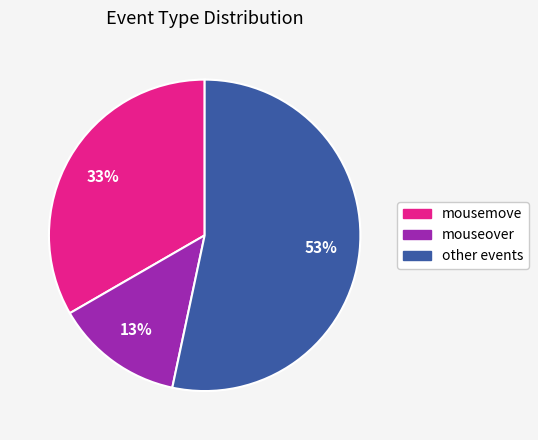

How many slices are in this pie chart?

3